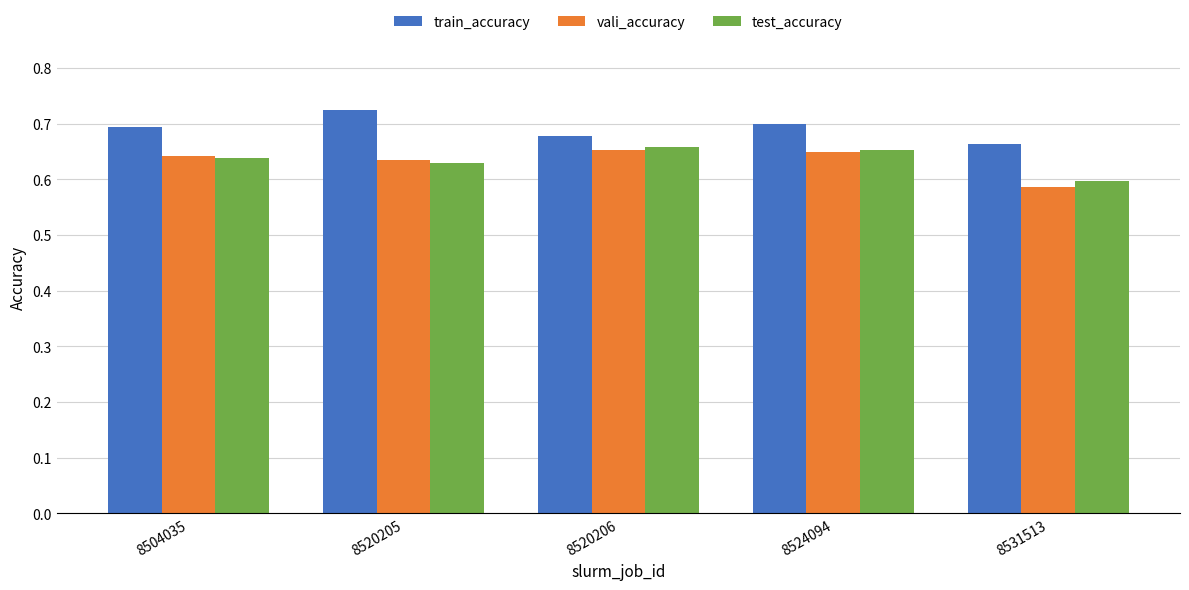

At which category does the chart reach its peak across all series?

8520205